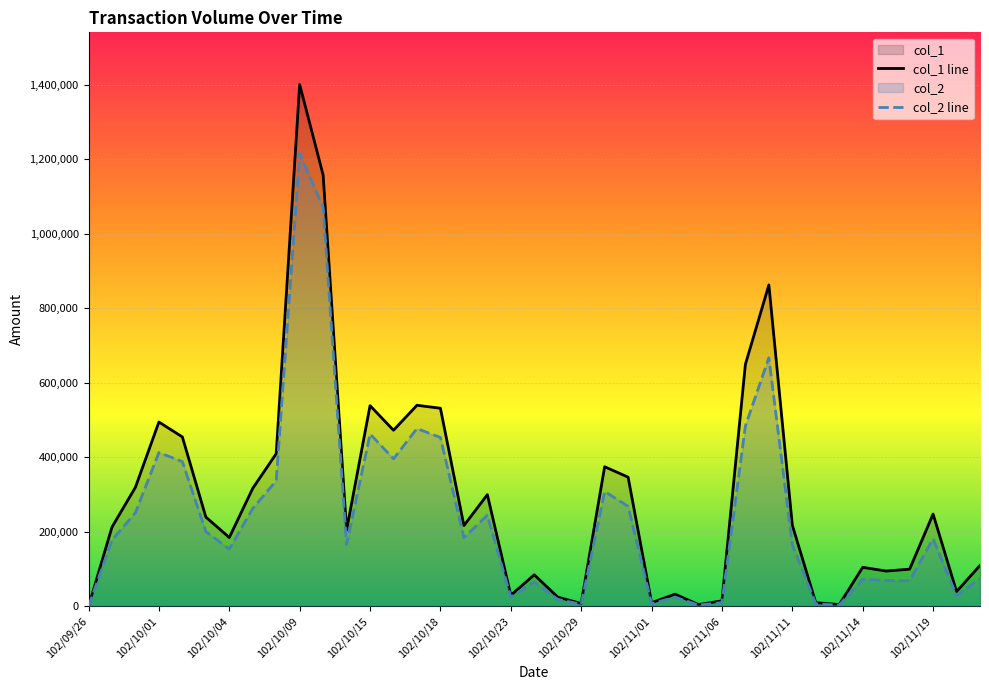

Which category has the highest value across all series?

102/10/09